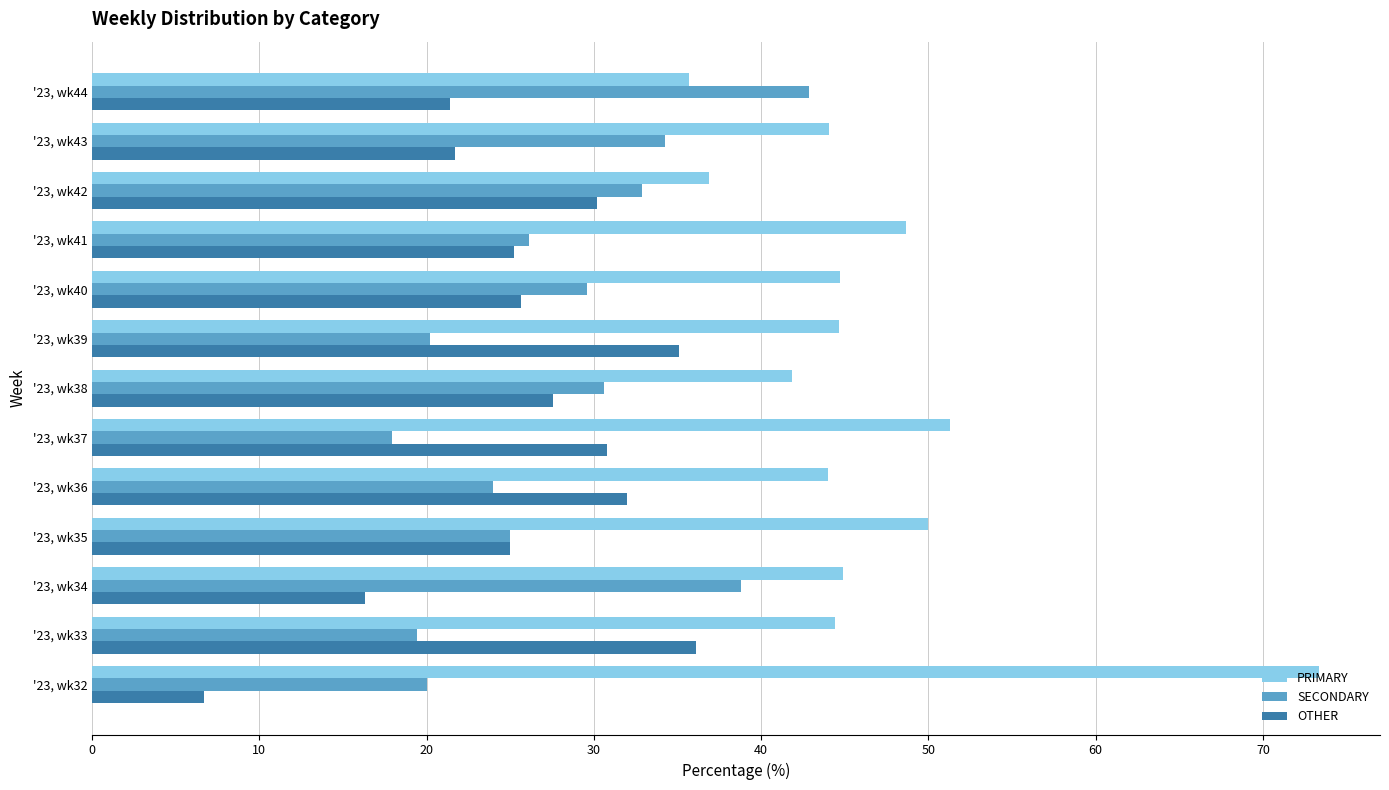

Which series has the largest total across all categories?

PRIMARY